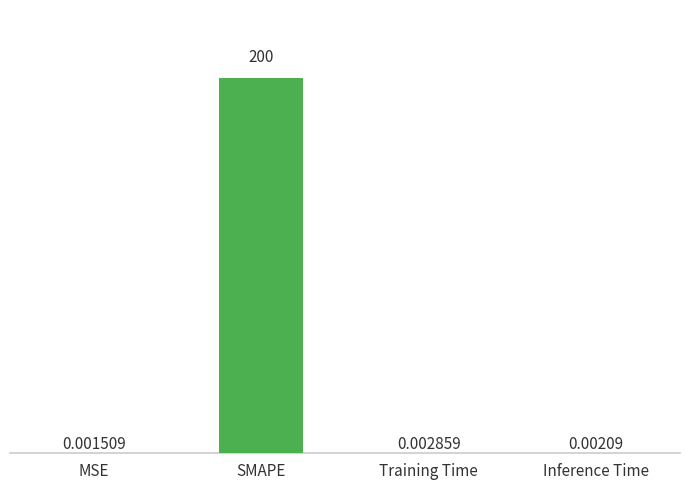

Are the bars horizontal?

No